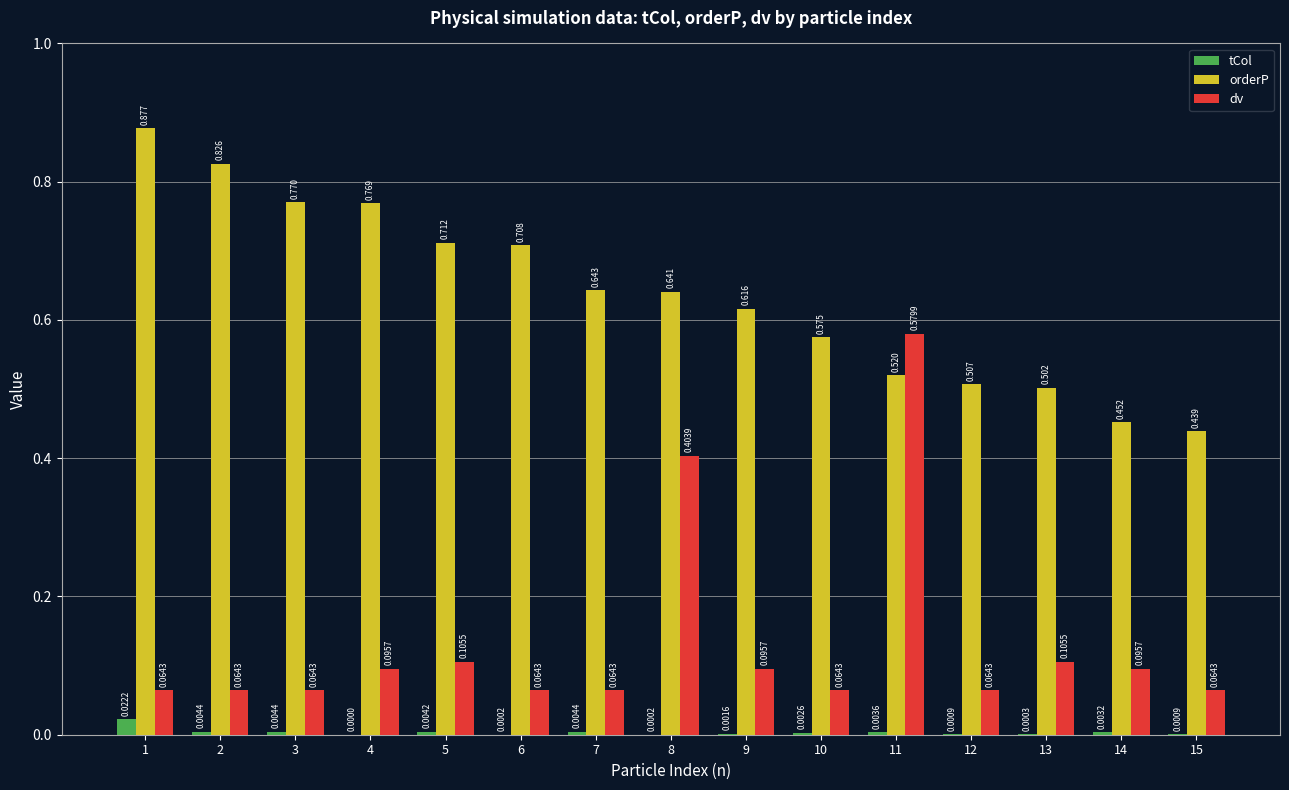

Is the value of orderP at 4 greater than the value of dv at 15?

Yes